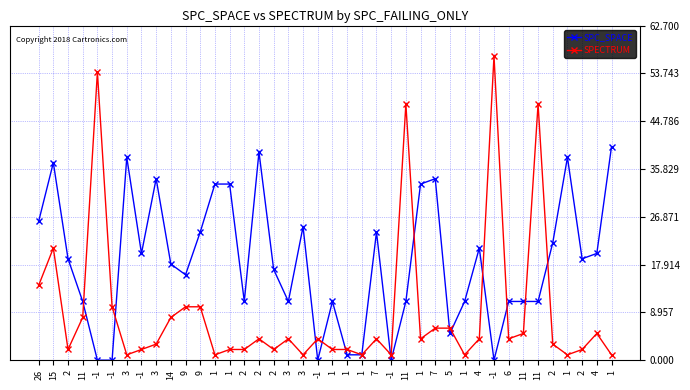

Reading left to right, extract all data points from this chart.

SPC_SPACE: 26=26	15=37	2=19	11=11	-1=0	-1=0	3=38	-1=20	3=34	14=18	9=16	9=24	1=33	1=33	2=11	2=39	2=17	3=11	3=25	-1=0	1=11	1=1	1=1	7=24	-1=0	11=11	1=33	7=34	5=5	1=11	4=21	-1=0	6=11	11=11	11=11	2=22	1=38	2=19	4=20	1=40
SPECTRUM: 26=14	15=21	2=2	11=8	-1=54	-1=10	3=1	-1=2	3=3	14=8	9=10	9=10	1=1	1=2	2=2	2=4	2=2	3=4	3=1	-1=4	1=2	1=2	1=1	7=4	-1=1	11=48	1=4	7=6	5=6	1=1	4=4	-1=57	6=4	11=5	11=48	2=3	1=1	2=2	4=5	1=1